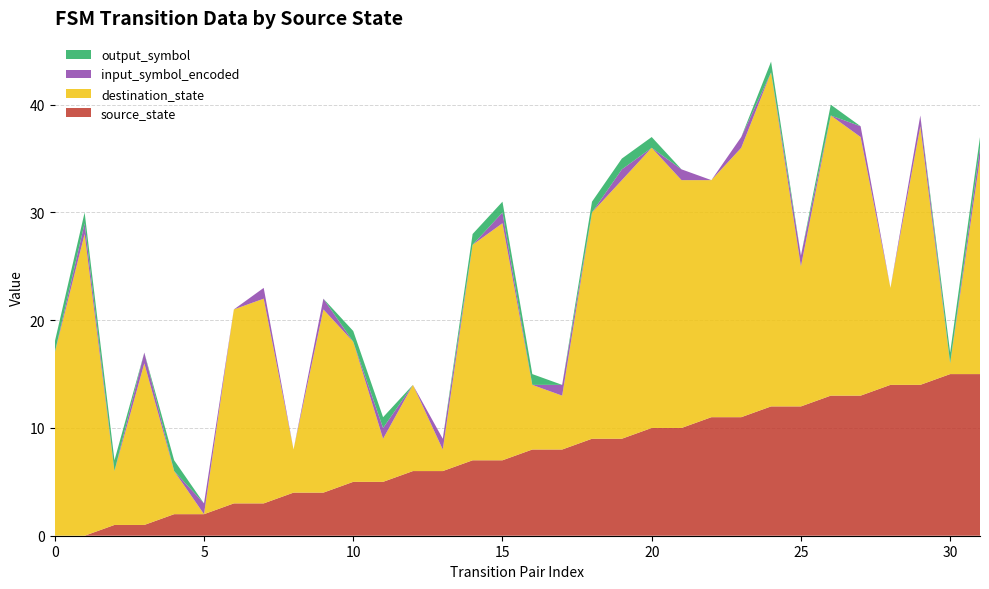

Reading right to left, transcribe all the data shown in this chart.

source_state: 15	15	14	14	13	13	12	12	11	11	10	10	9	9	8	8	7	7	6	6	5	5	4	4	3	3	2	2	1	1	0	0
destination_state: 20	1	24	9	24	26	13	31	25	22	23	26	24	21	5	6	22	20	2	8	4	13	17	4	19	18	0	4	15	5	28	17
input_symbol_encoded: 1	0	1	0	1	0	1	0	1	0	1	0	1	0	1	0	1	0	1	0	1	0	1	0	1	0	1	0	1	0	1	0
output_symbol: 1	1	0	0	0	1	0	1	0	0	0	1	1	1	0	1	1	1	0	0	1	1	0	0	0	0	0	1	0	1	1	1